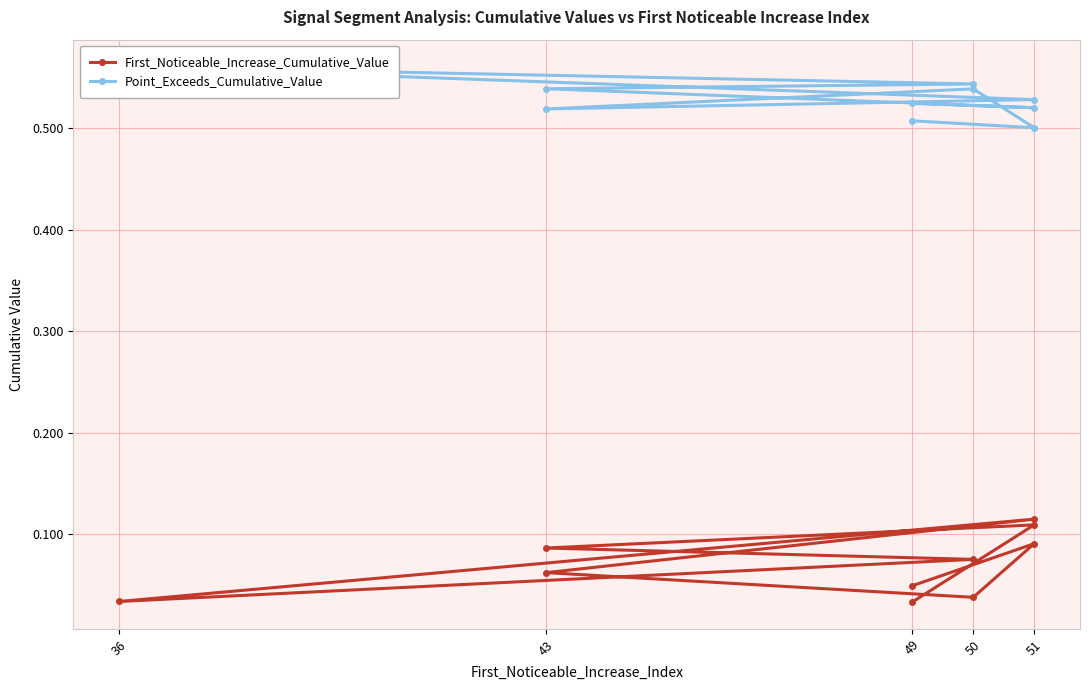

How many lines are shown in the chart?

2